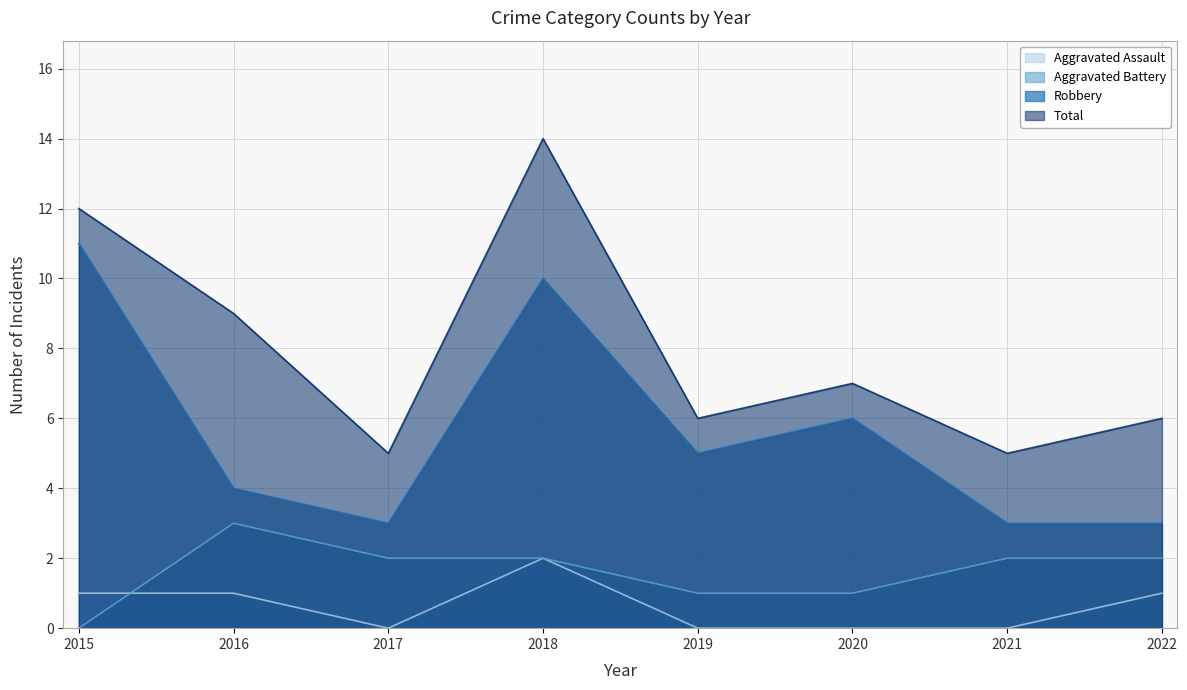

Which series has the largest total across all categories?

Total